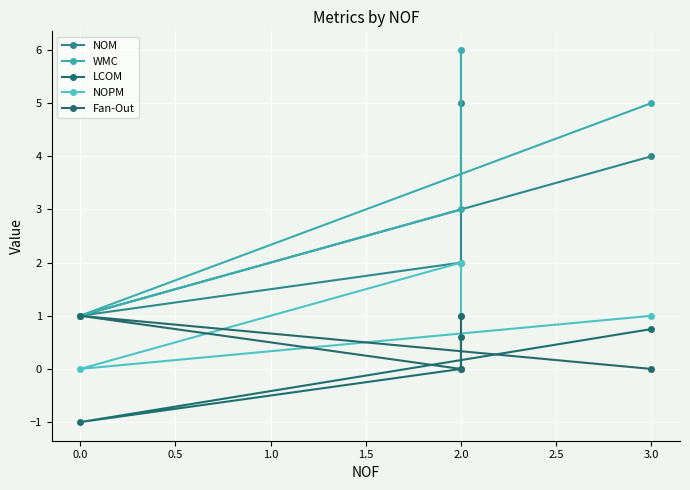

What is the difference between the maximum and minimum values in the WMC series?

5.0